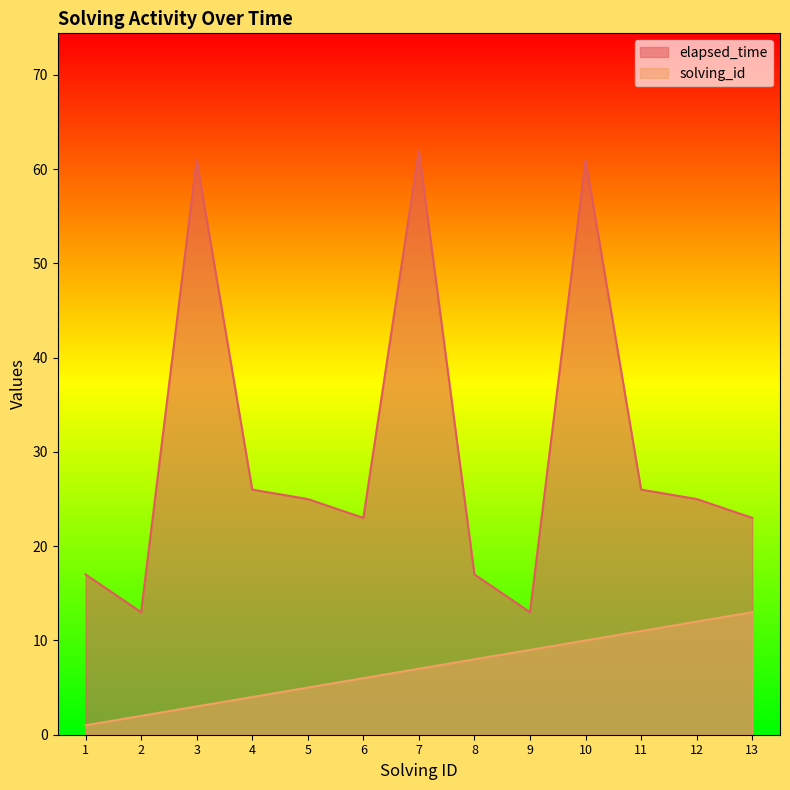

What is the maximum value for solving_id?

13